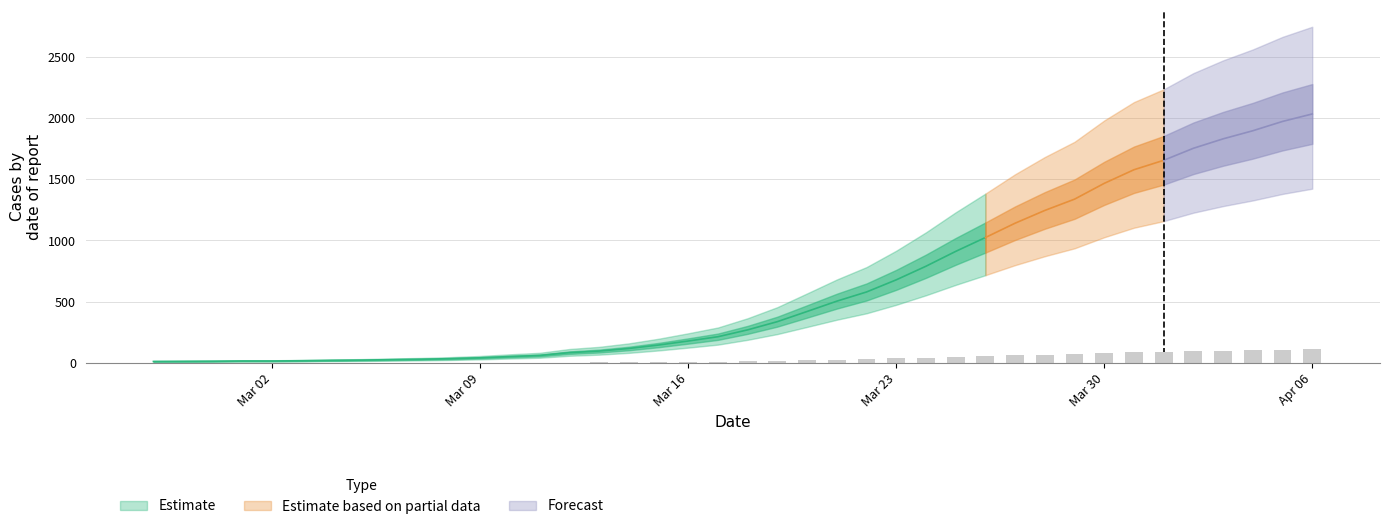

List the labels in order of value, largest first.

2020-04-06, 2020-04-05, 2020-04-04, 2020-04-03, 2020-04-02, 2020-04-01, 2020-03-31, 2020-03-30, 2020-03-29, 2020-03-28, 2020-03-27, 2020-03-26, 2020-03-25, 2020-03-24, 2020-03-23, 2020-03-22, 2020-03-21, 2020-03-20, 2020-03-19, 2020-03-18, 2020-03-17, 2020-03-16, 2020-03-15, 2020-03-14, 2020-03-13, 2020-03-12, 2020-03-11, 2020-03-10, 2020-03-09, 2020-03-08, 2020-03-07, 2020-03-06, 2020-03-05, 2020-03-04, 2020-03-03, 2020-03-01, 2020-03-02, 2020-02-29, 2020-02-28, 2020-02-27